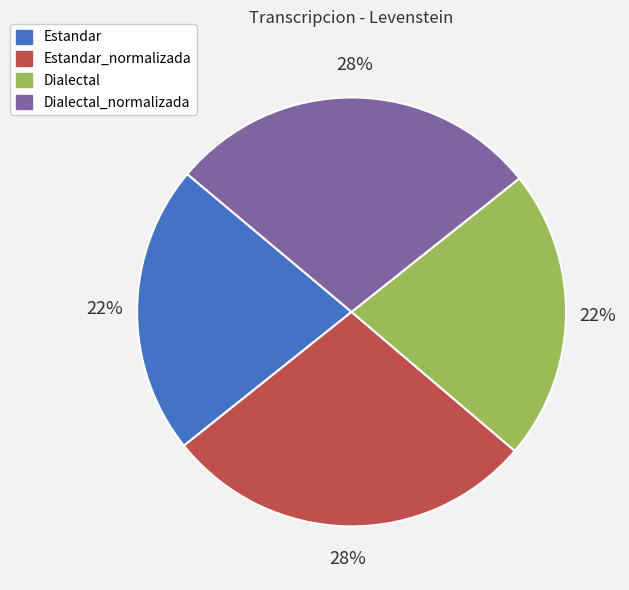

What percentage is the Dialectal slice, to the nearest percent?

22%